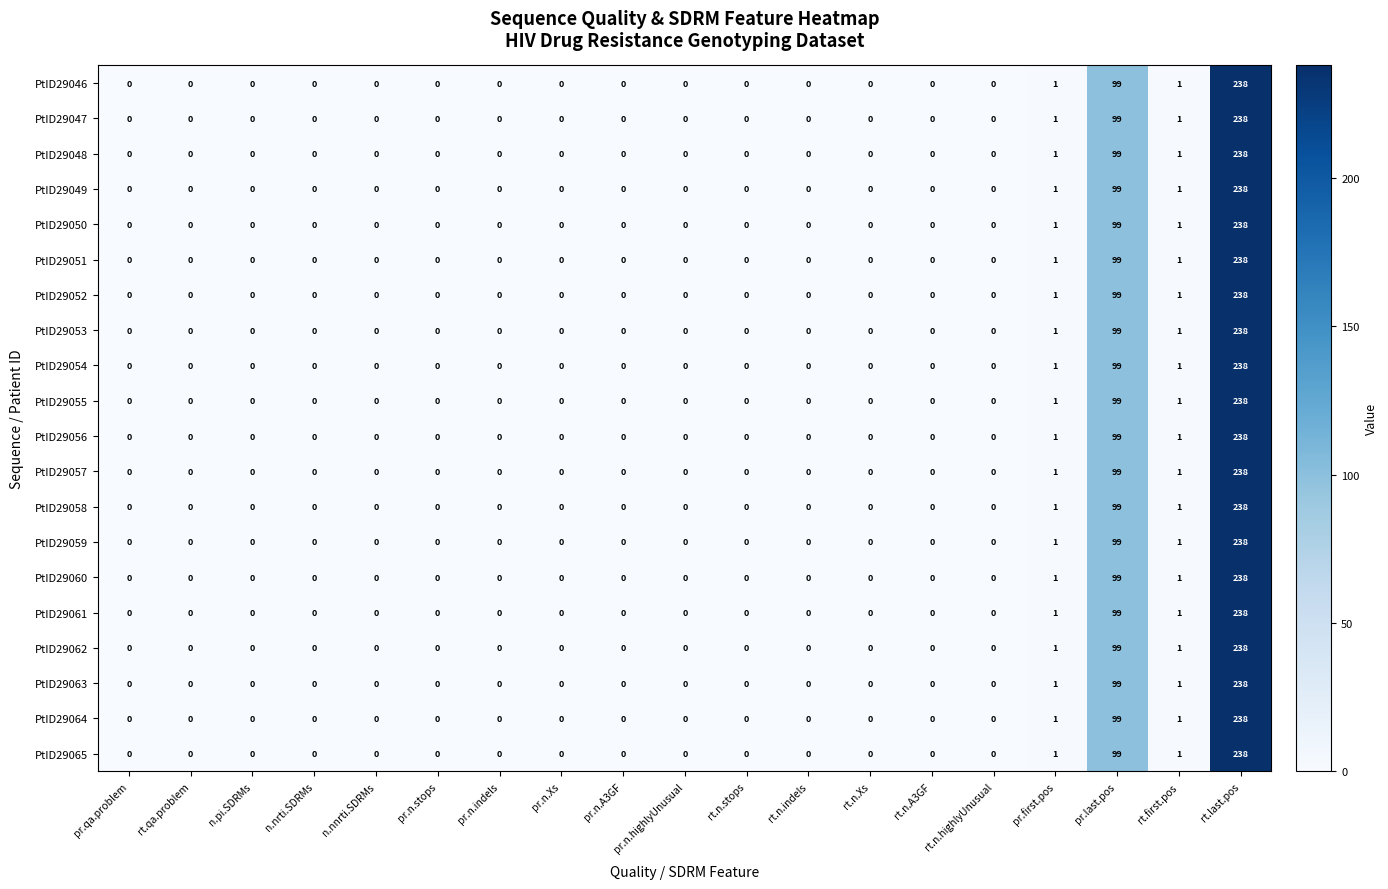

Which label corresponds to the largest value in the chart?

rt.last.pos